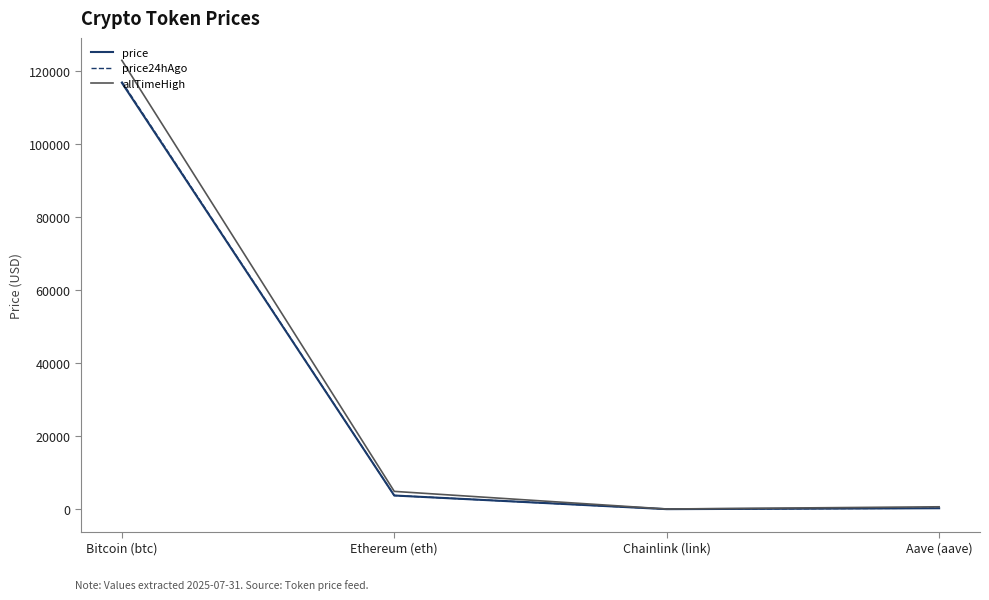

What value does the price series have at Bitcoin (btc)?

116705.0